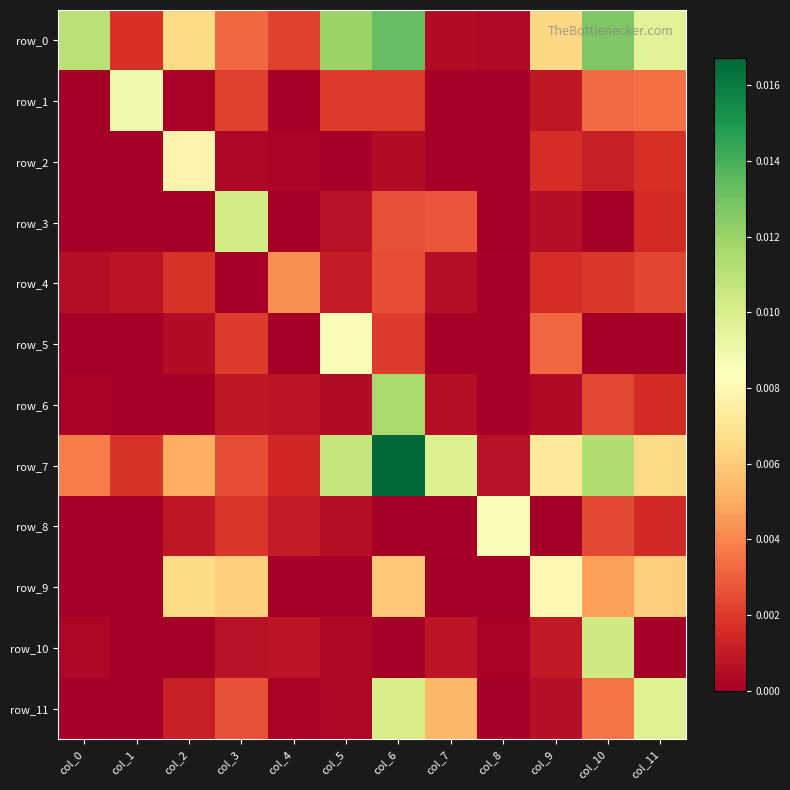

Which series changed the most between col_0 and col_5?

row_5